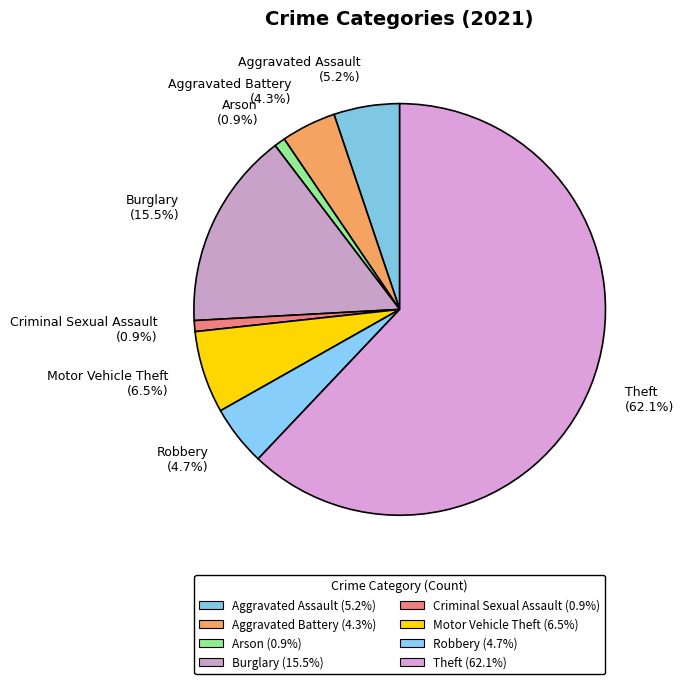

Does Arson represent more than half of the total?

No